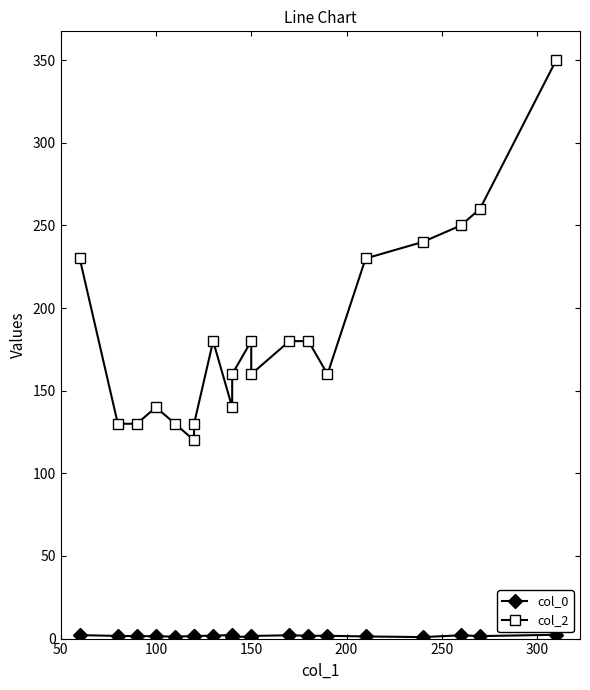

Where is col_0 nearest to the value 1?

150